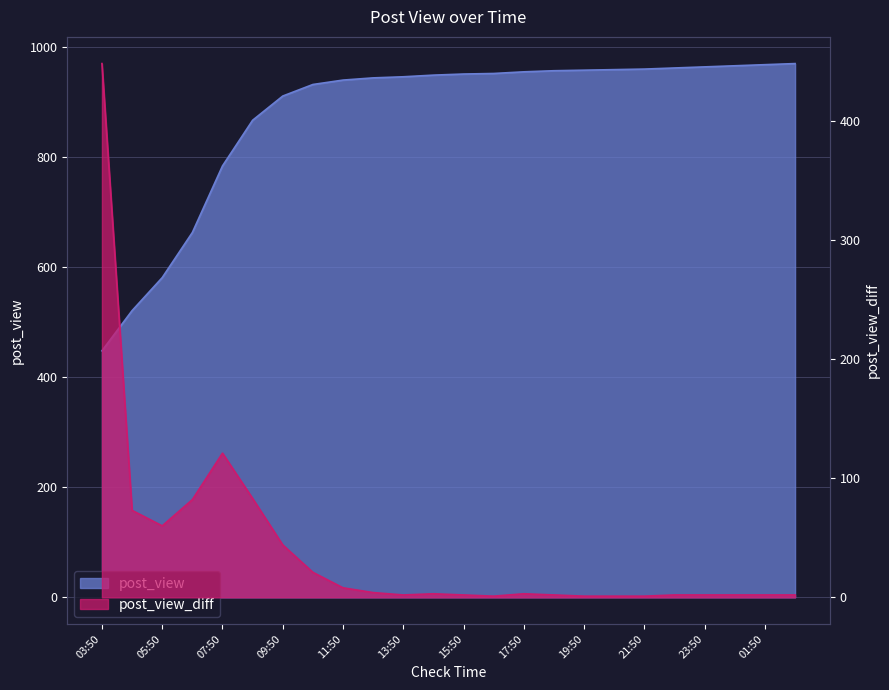

What is the value of the post_view_diff point at the 11th from the left?

2